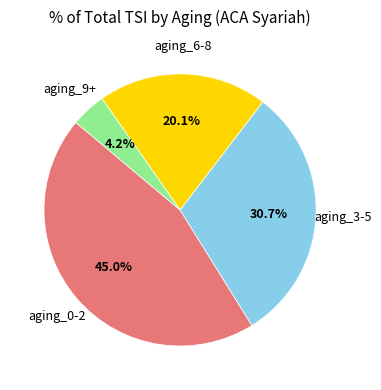

Is there a majority slice in this chart?

No